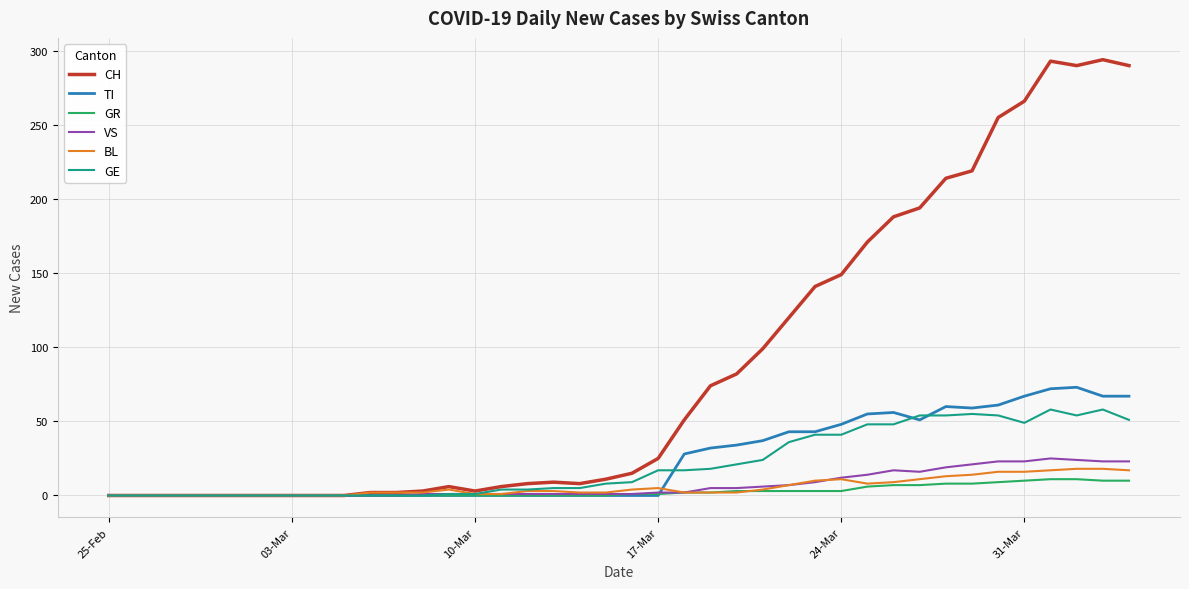

Which series has the largest total across all categories?

CH